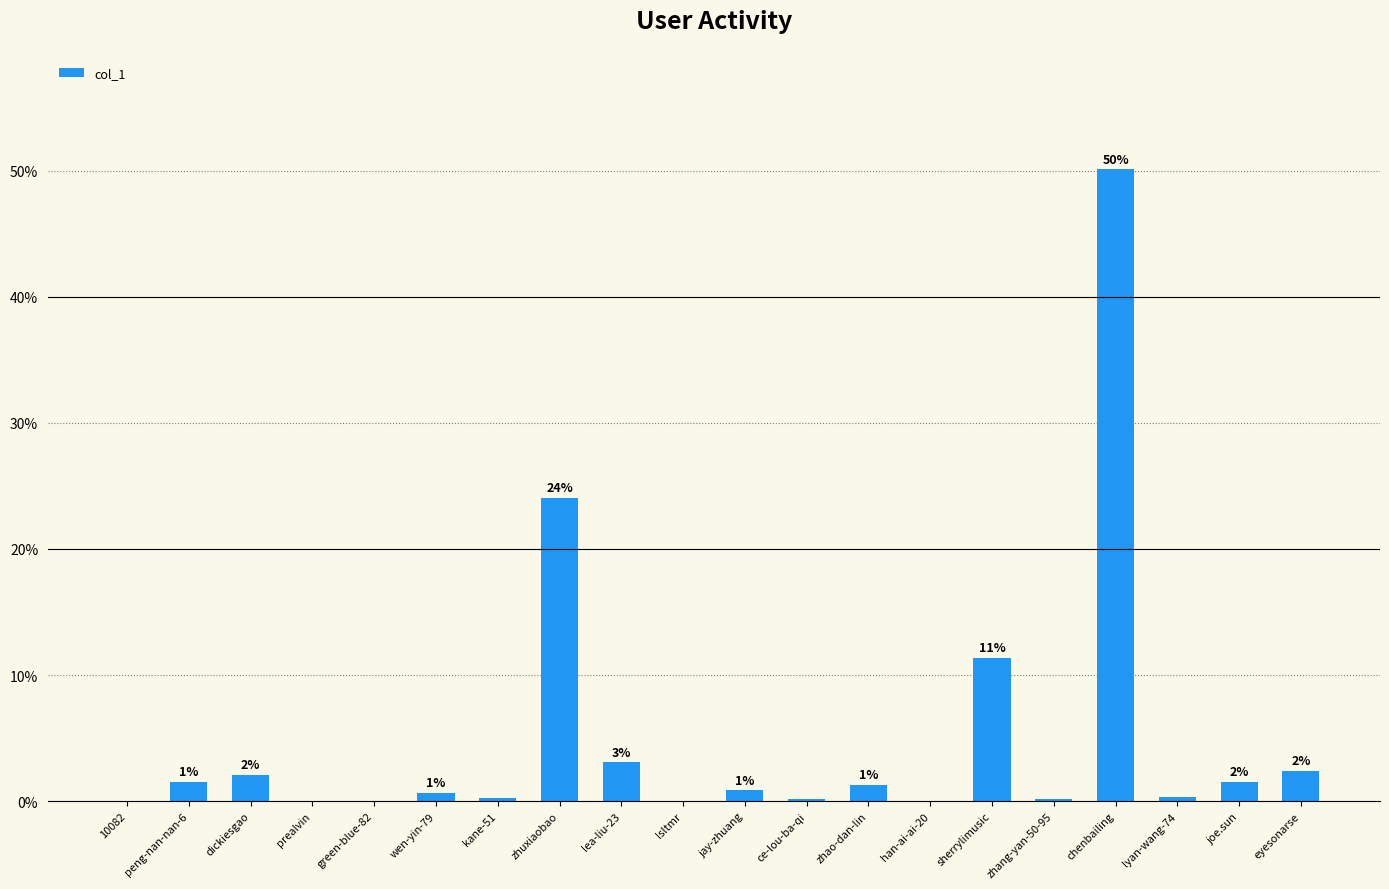

What position from the left is lsltmr?

10